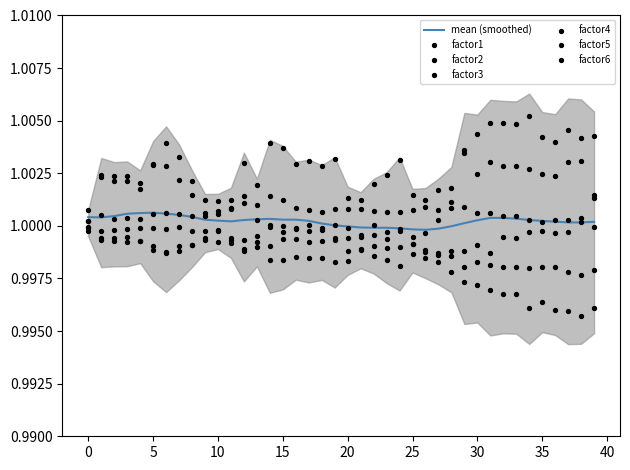

Is the value of factor6 at 2016-10-06 greater than the value of factor5 at 2016-08-23?

No